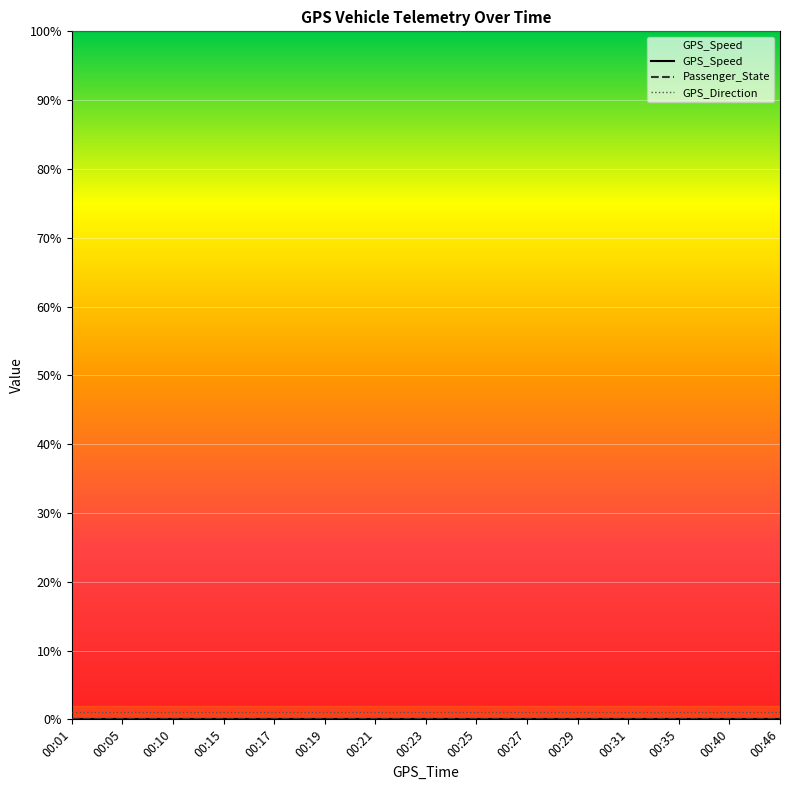

Count the number of data series in this chart.

3